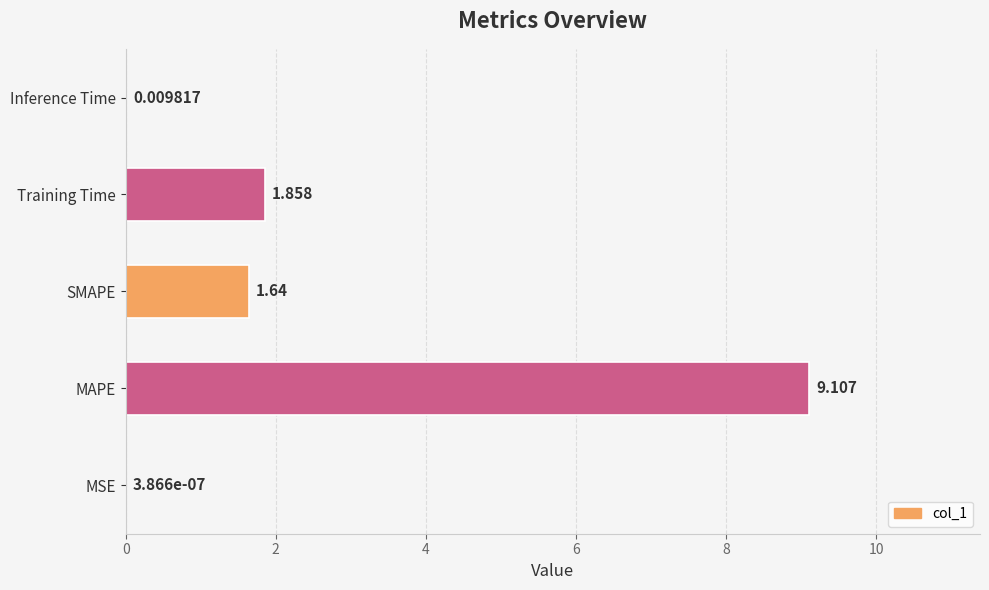

Which category has the highest value across all series?

MAPE